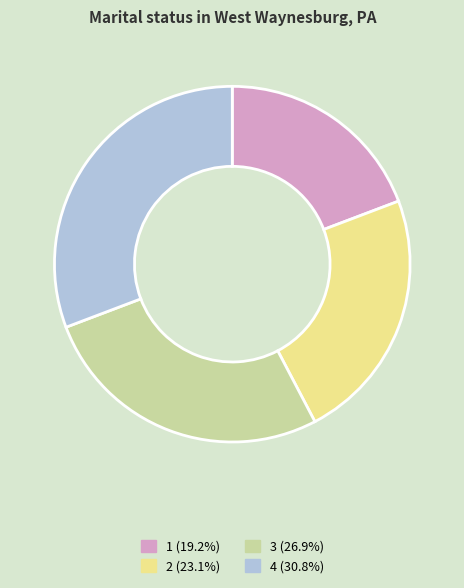

Is there any slice that represents more than half of the pie?

No